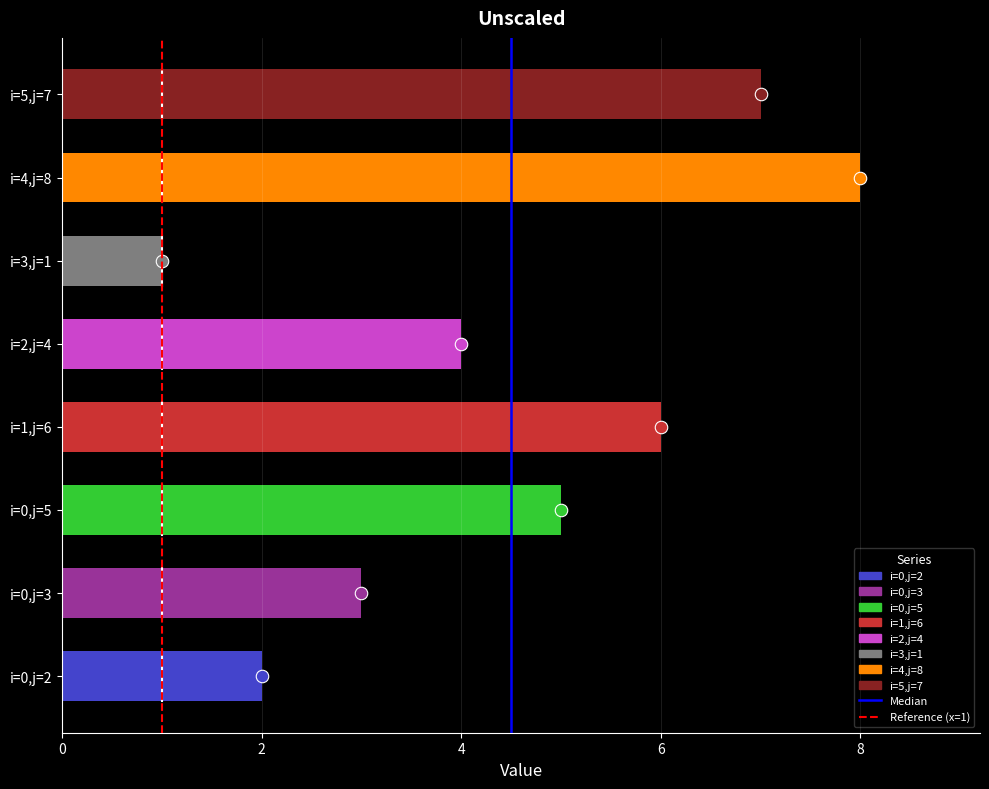

Reading bottom to top, transcribe all the data shown in this chart.

2	3	5	6	4	1	8	7